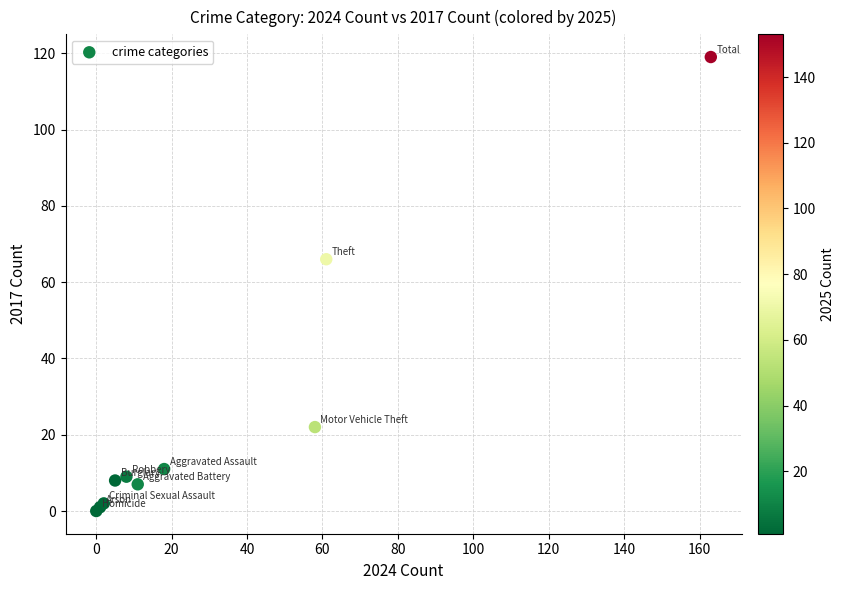

What Y value in the scatter plot is closest to 59?

66